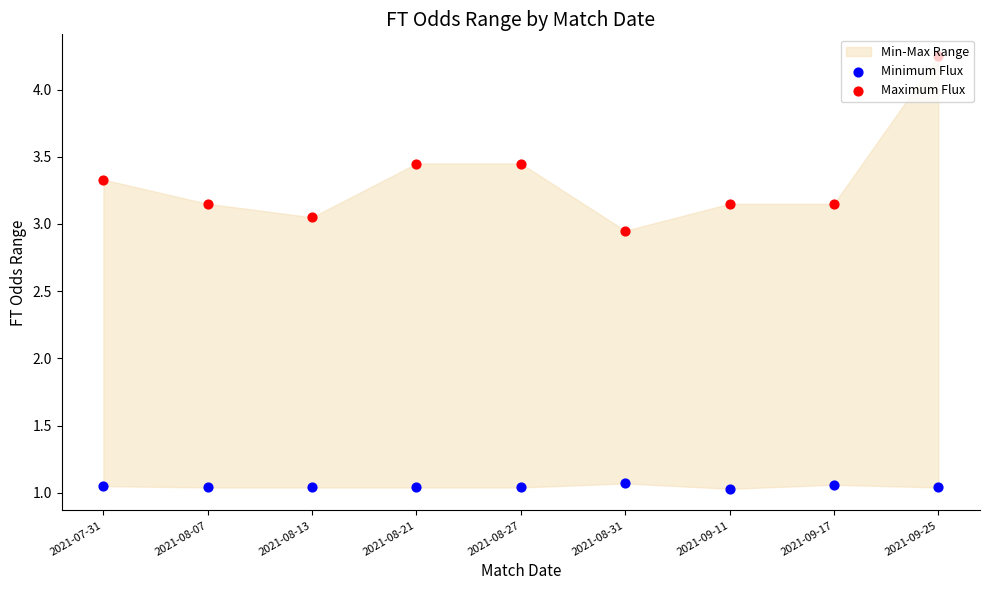

What is the total value across all series at 2021-08-27?

4.5